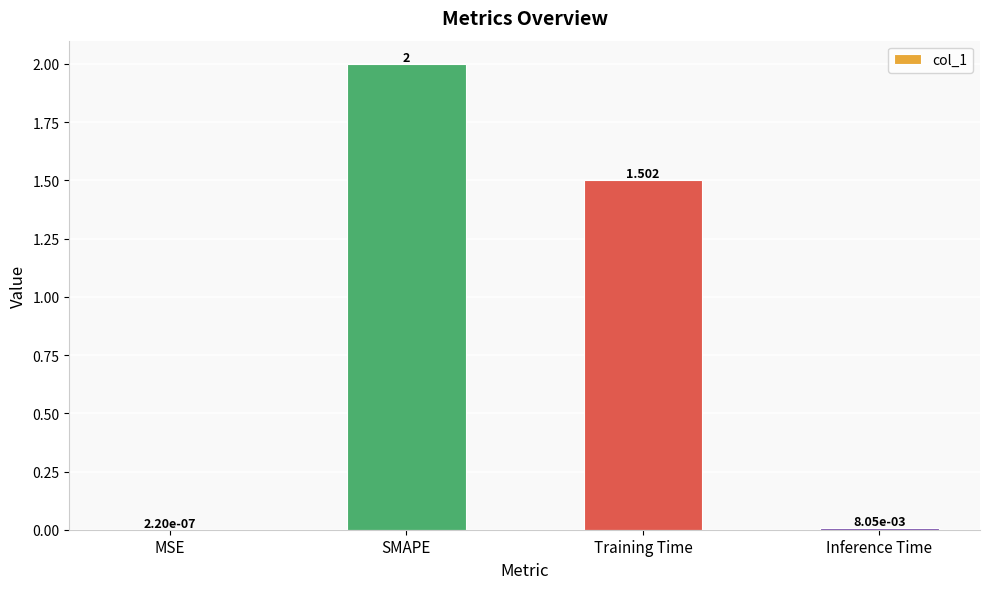

Where is the data nearest to the value 1?

Training Time